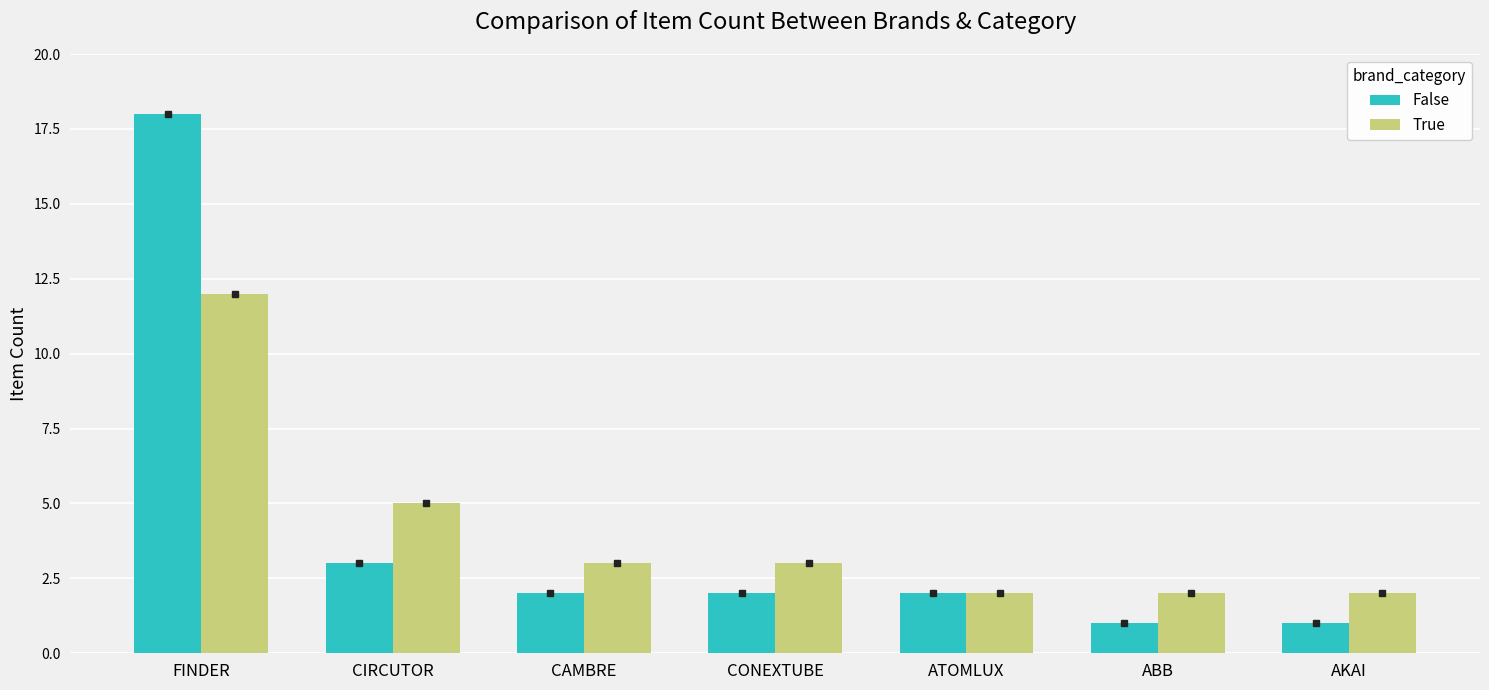

What is the difference between the highest and lowest values at FINDER?

6